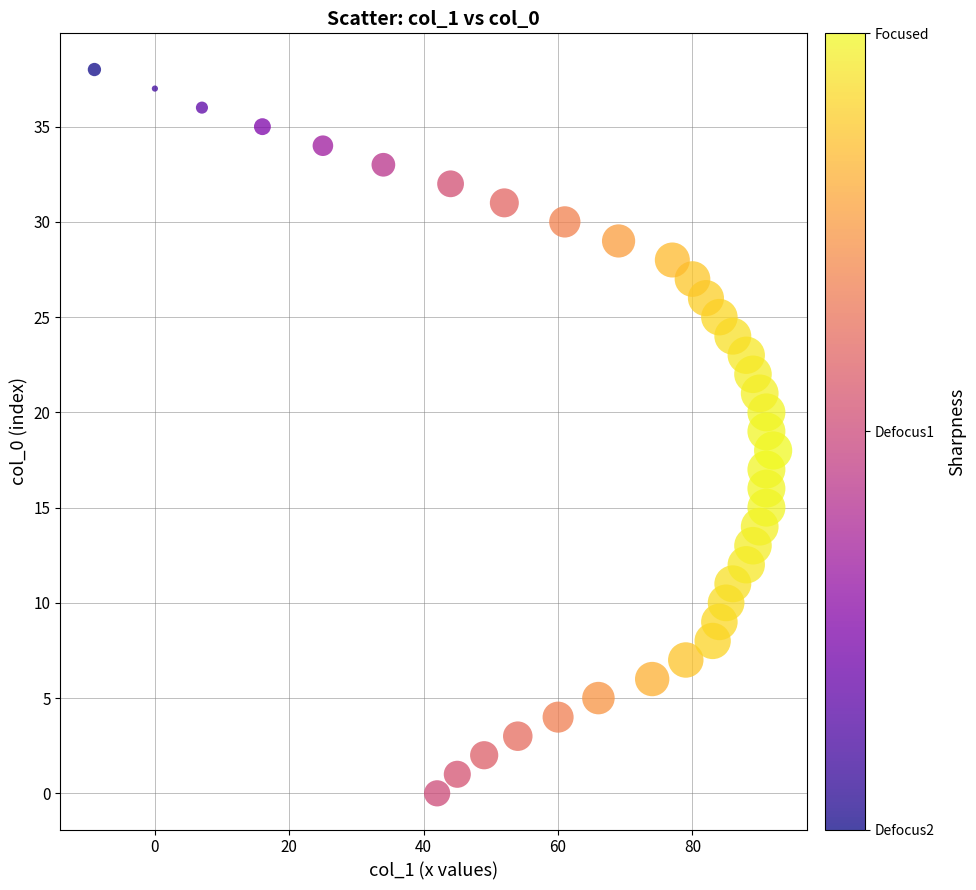

What is the range of Y values (max minus min)?

38